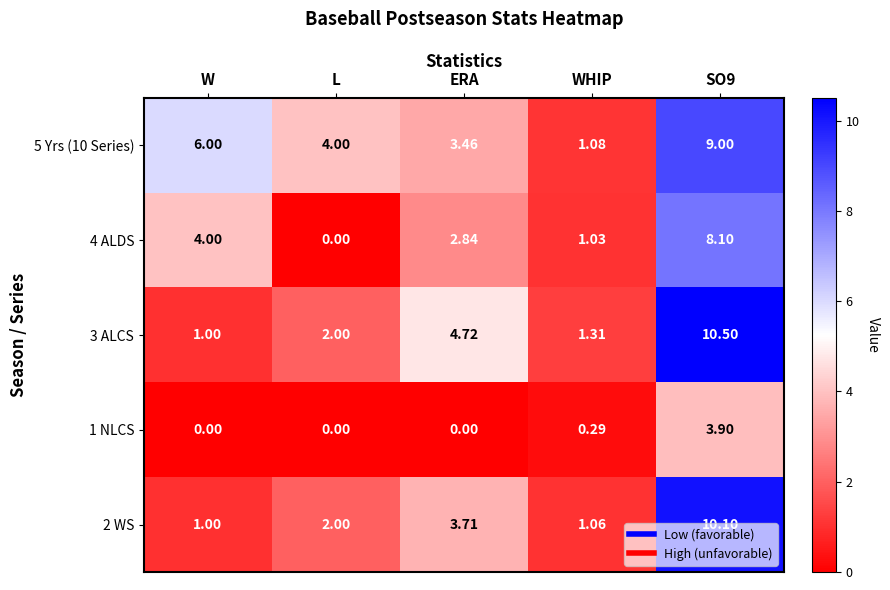

Which category has the lowest value in the 4 ALDS series?

L